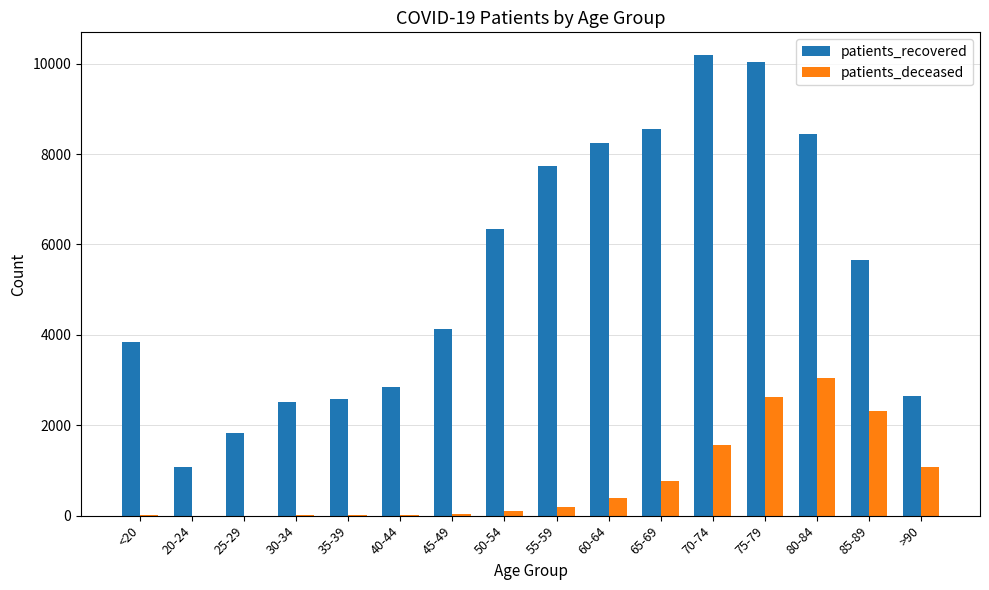

At which category is the sum across all series the highest?

75-79